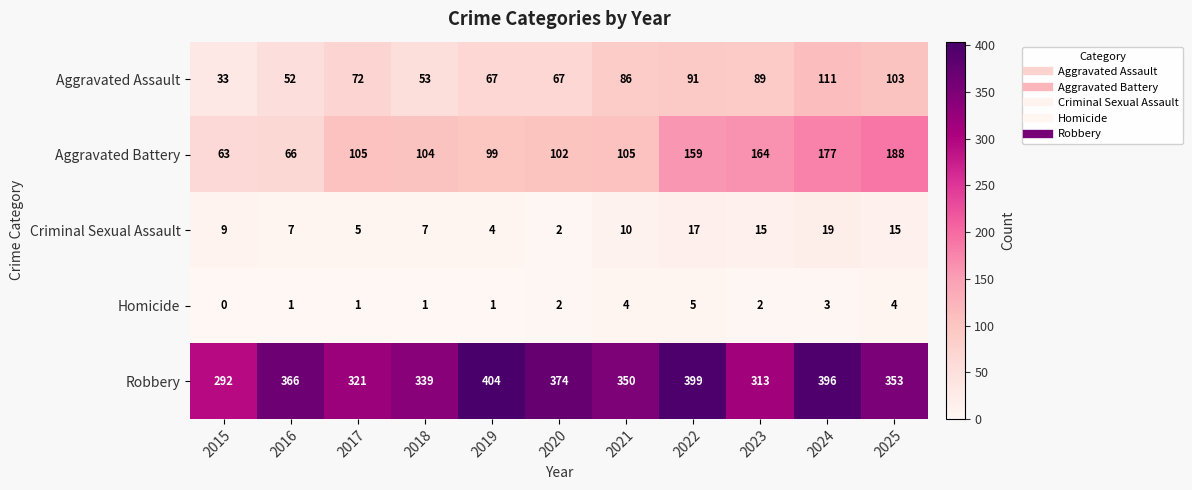

Which series has the largest total across all categories?

Robbery